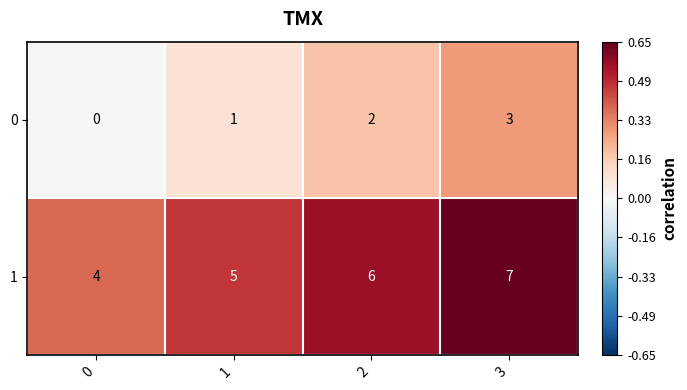

What is the spread (max minus min) of values at 1?

4